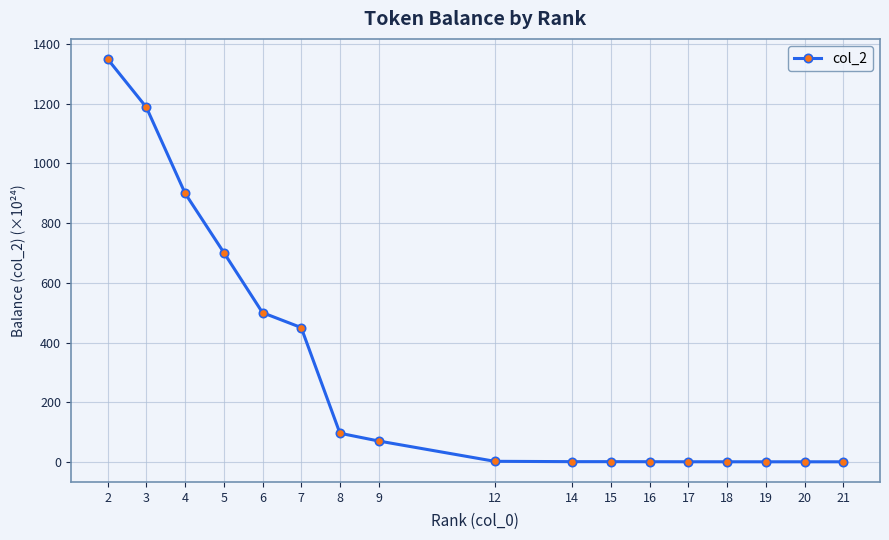

What is the average value?

309.5